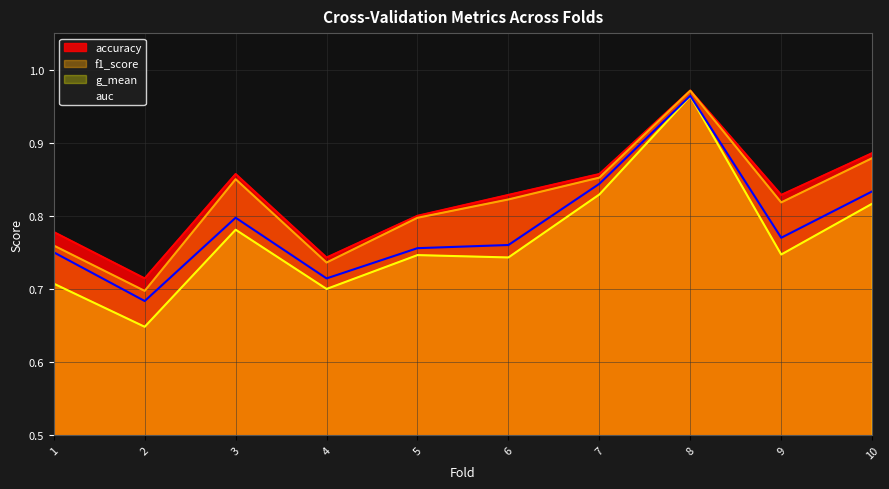

Rank the categories by auc value from highest to lowest.

8, 7, 10, 3, 9, 6, 5, 1, 4, 2